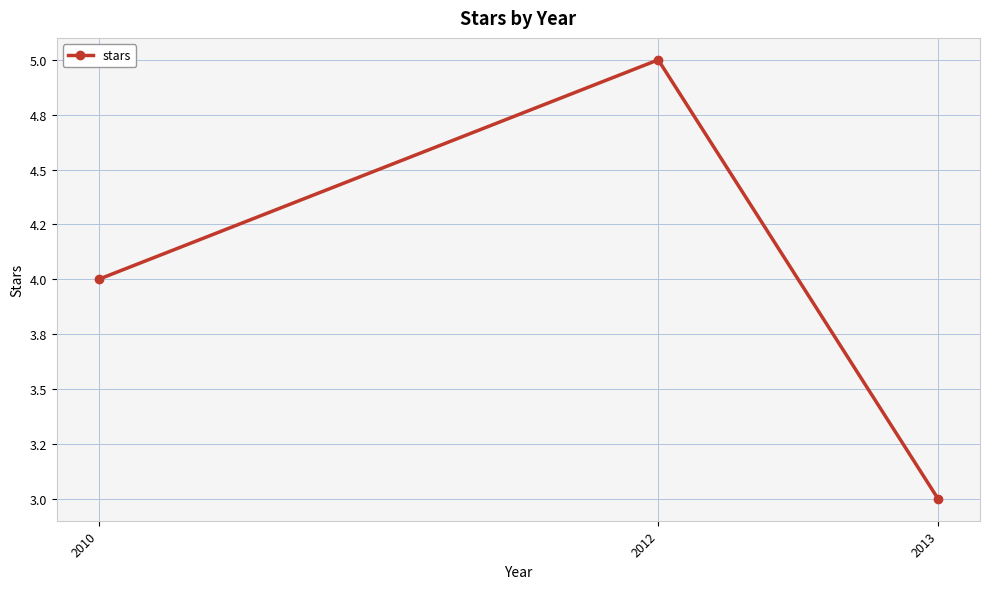

Rank the categories by value from lowest to highest.

2013, 2010, 2012